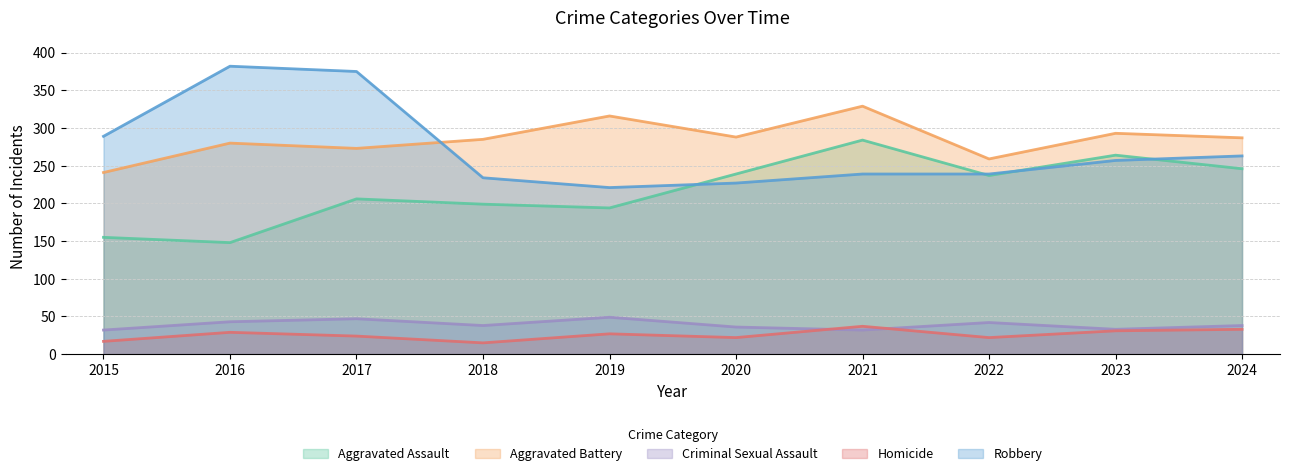

How many data points in Criminal Sexual Assault_line are above 38?

4